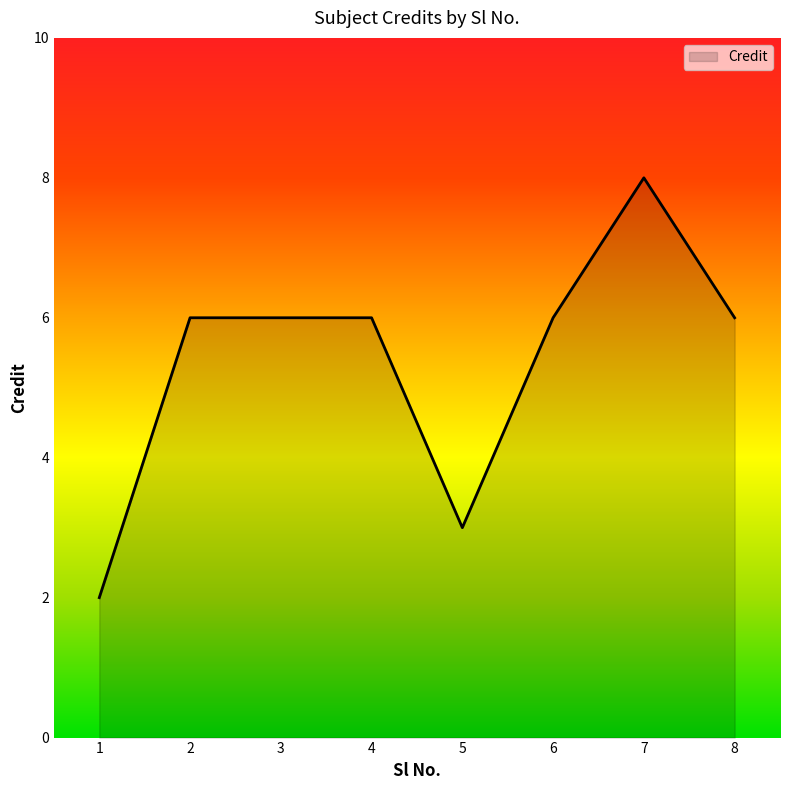

What is the smallest value displayed?

2